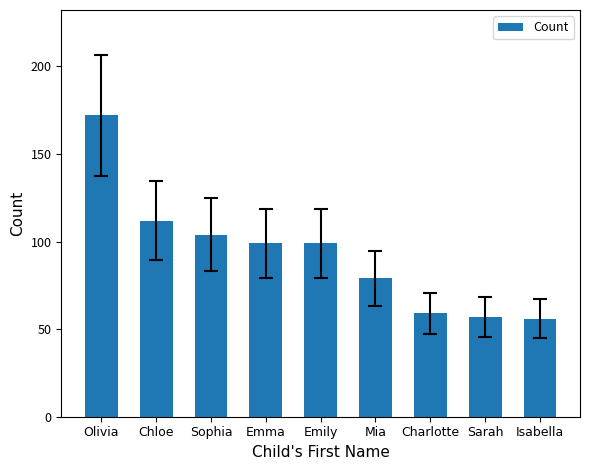

The value at Emily is 164. True or false?

False